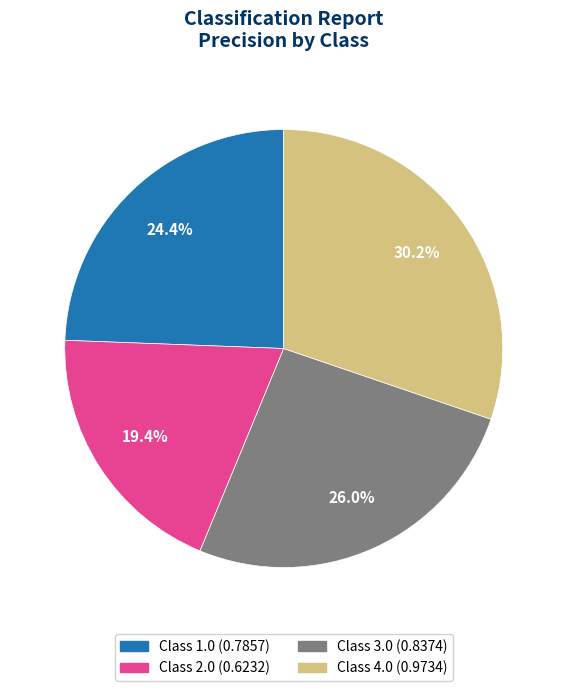

Does any single category account for the majority?

No